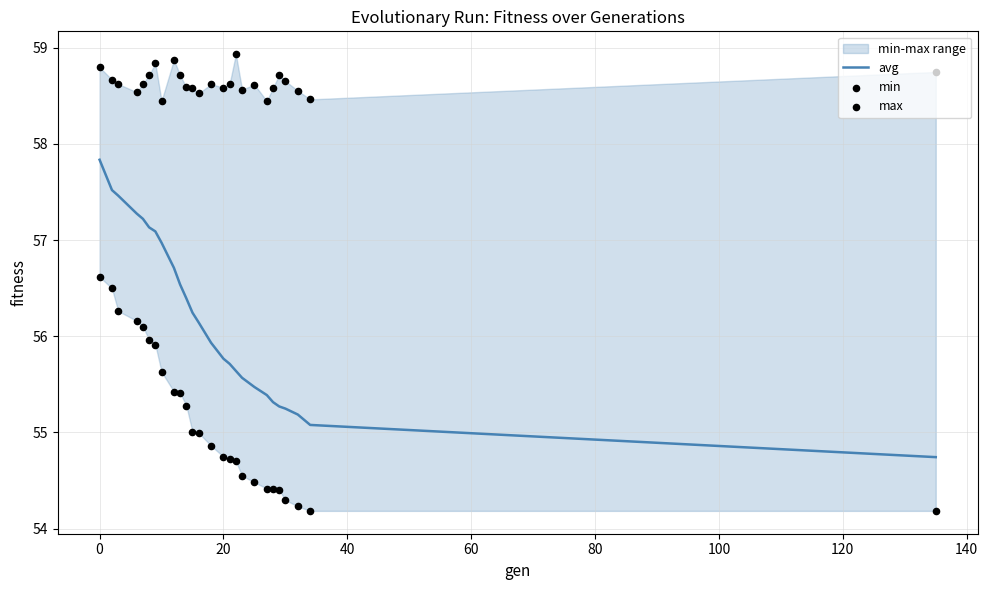

At how many categories does at least one series exceed 56?

26